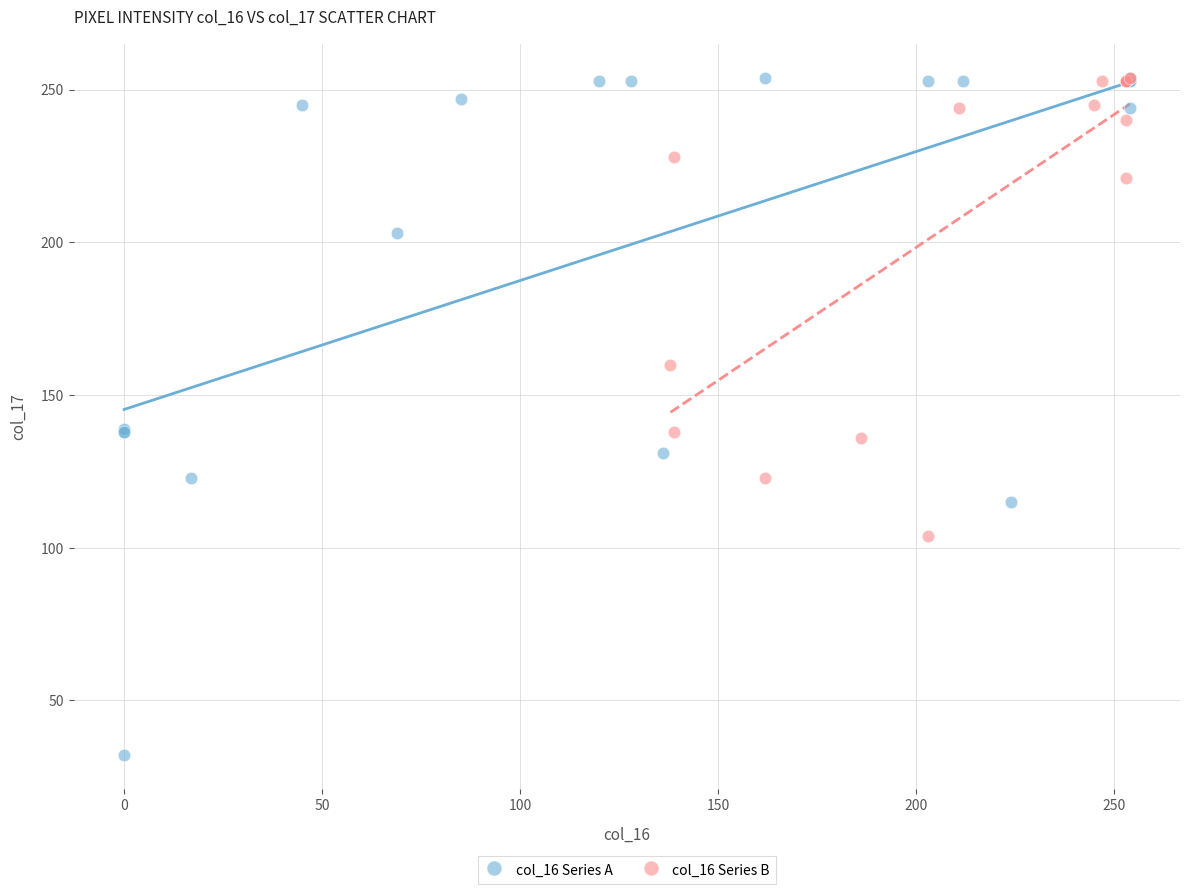

What are all the series names shown in the legend?

col_16 Series A, col_16 Series B